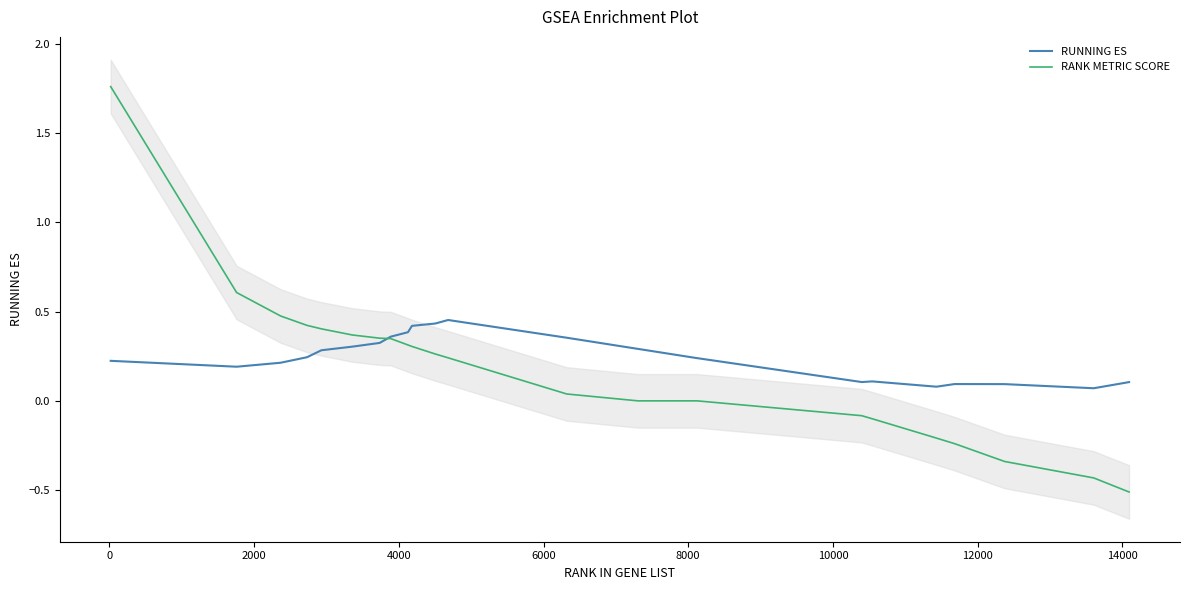

What is the minimum value for RANK METRIC SCORE?

-0.5